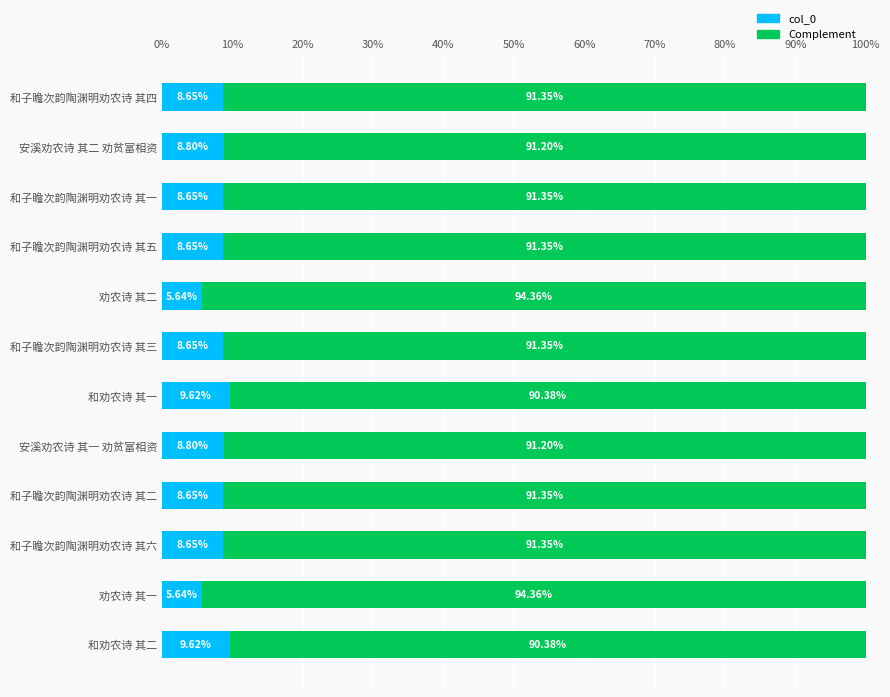

What is the total value across all series at 和子瞻次韵陶渊明劝农诗 其六?

100.0